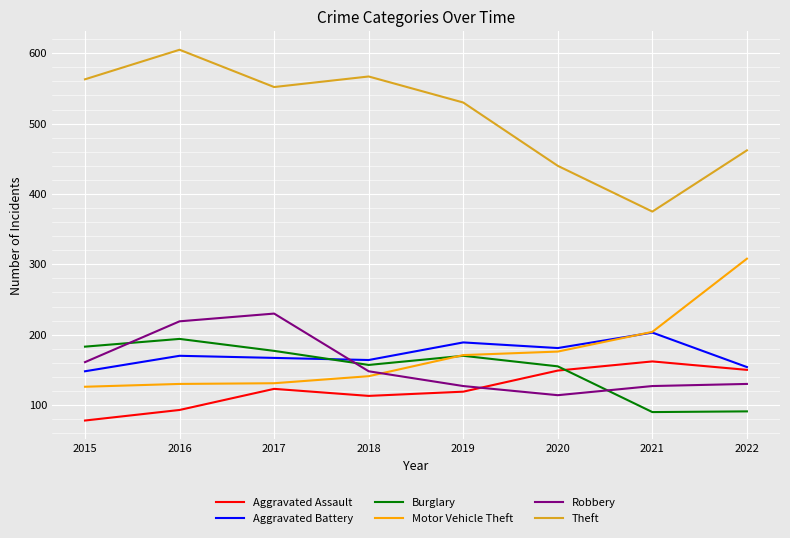

Which series has the largest range (max minus min)?

Theft